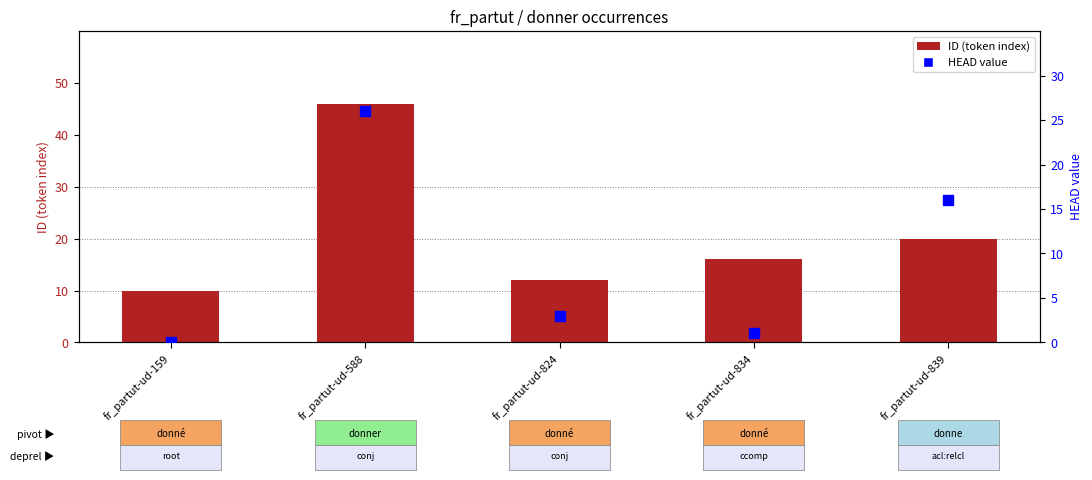

Is the value of HEAD value at fr_partut-ud-824 greater than the value of ID (token index) at fr_partut-ud-159?

No